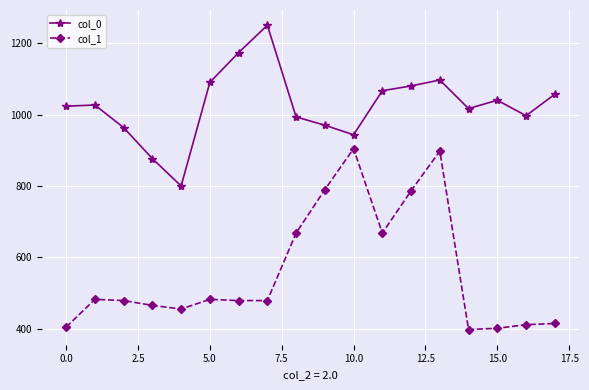

List the series in order of their overall mean, lowest first.

col_1, col_0